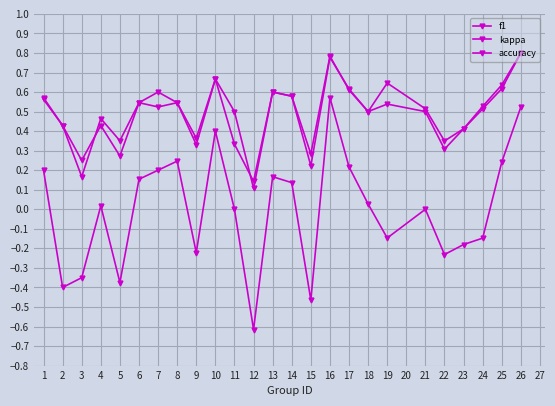

How many lines are shown in the chart?

3